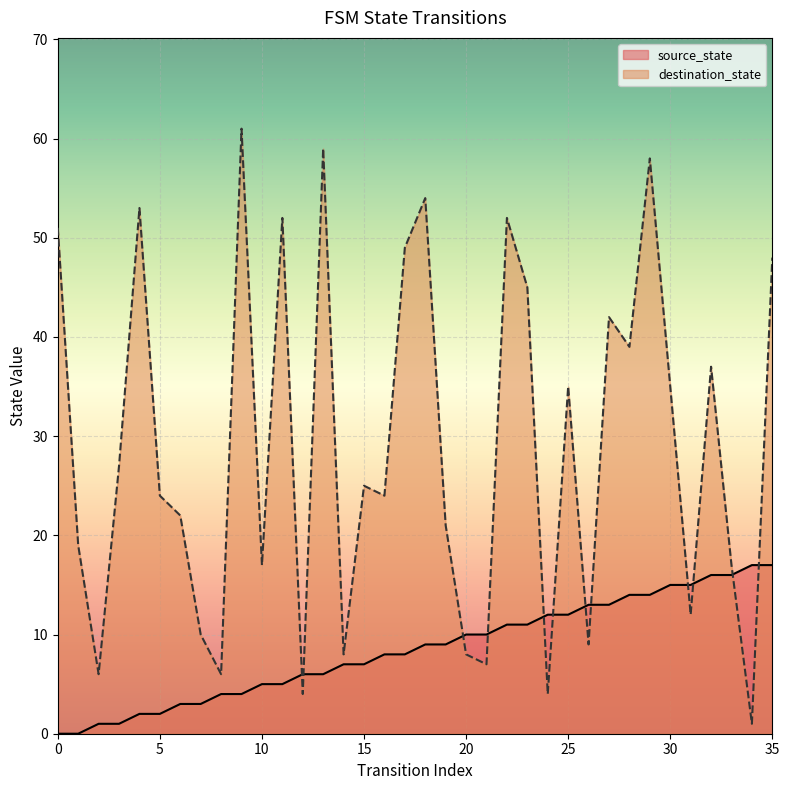

Which series changed the most between 1 and 31?

source_state